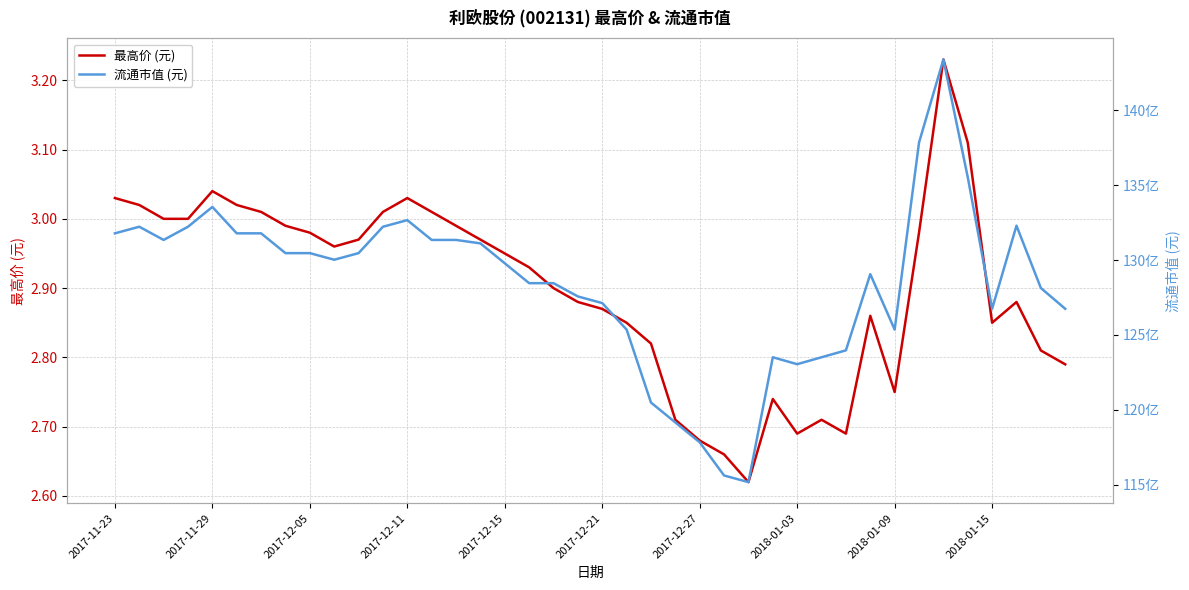

True or false: 最高价 (元) has a value of 4.1 at 2017-12-21.

False